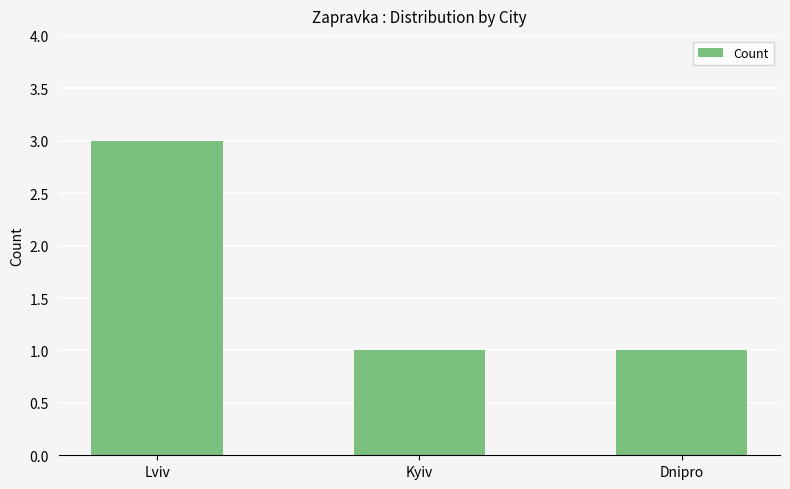

Are the bars horizontal?

No